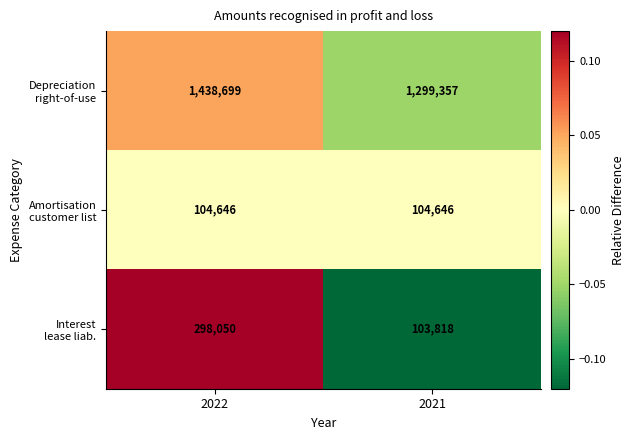

At which category is the sum across all series the highest?

2022